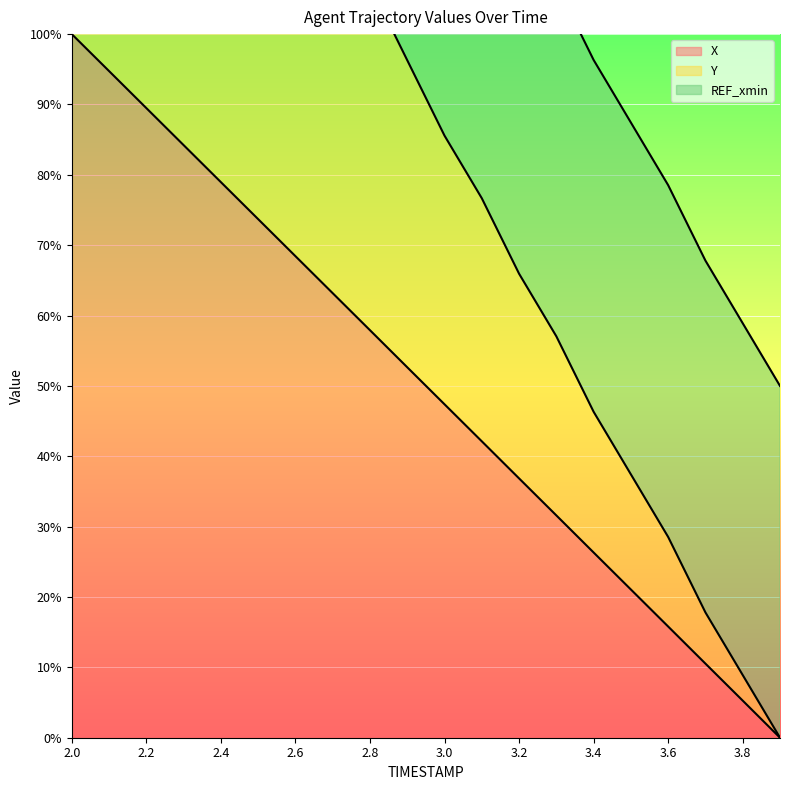

Is it true that X equals 32.5 at 2.6?

False